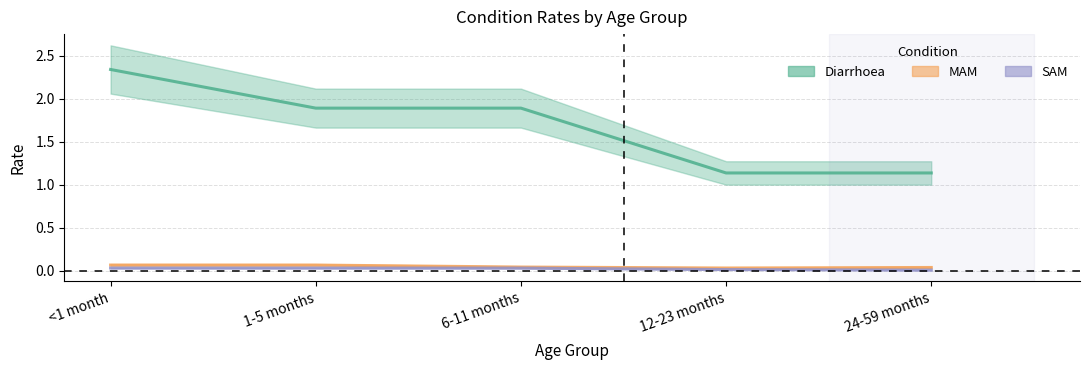

What is the difference between the second highest and minimum values in the Diarrhoea series?

0.8